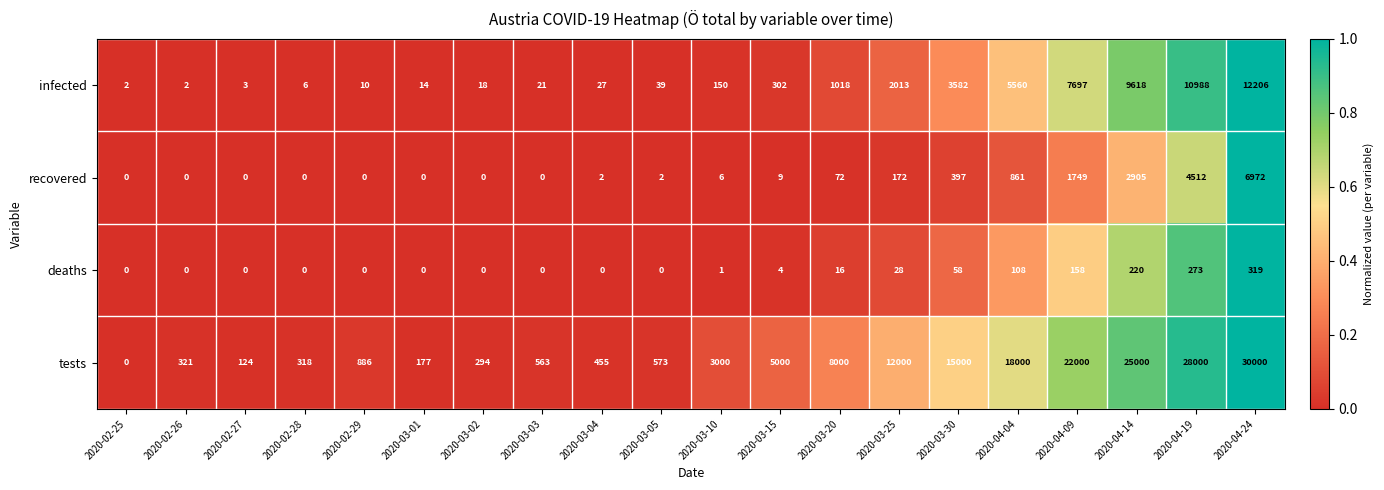

At which category is the sum across all series the highest?

2020-04-24